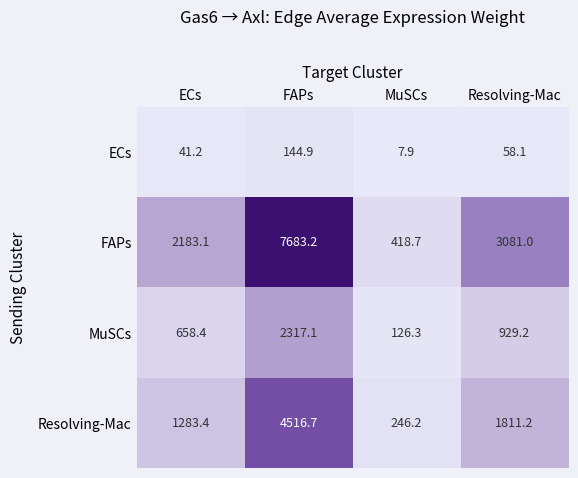

Reading right to left, what are all the values shown in this chart?

ECs: 58.1	7.9	144.9	41.2
FAPs: 3081.0	418.7	7683.2	2183.1
MuSCs: 929.2	126.3	2317.1	658.4
Resolving-Mac: 1811.2	246.2	4516.7	1283.4